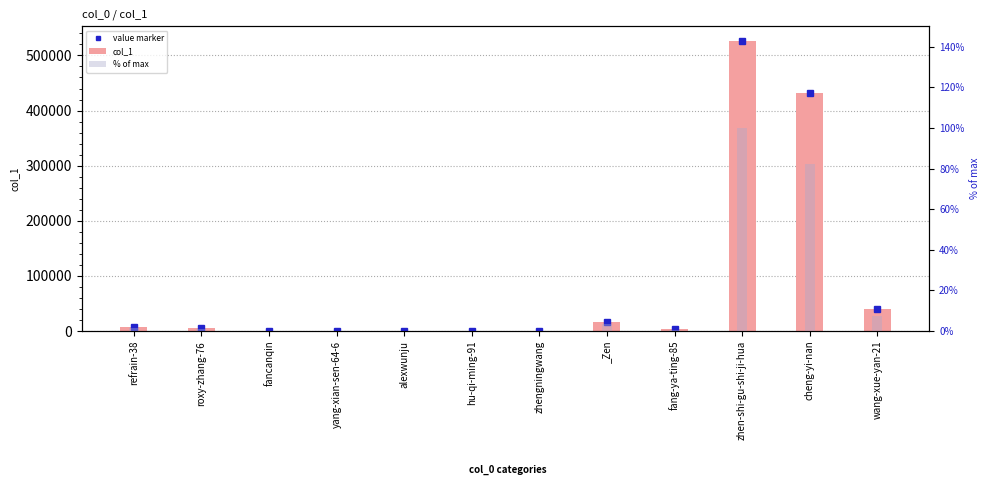

What is the sum of the value marker values at zhengningwang and yang-xian-sen-64-6?

789.0